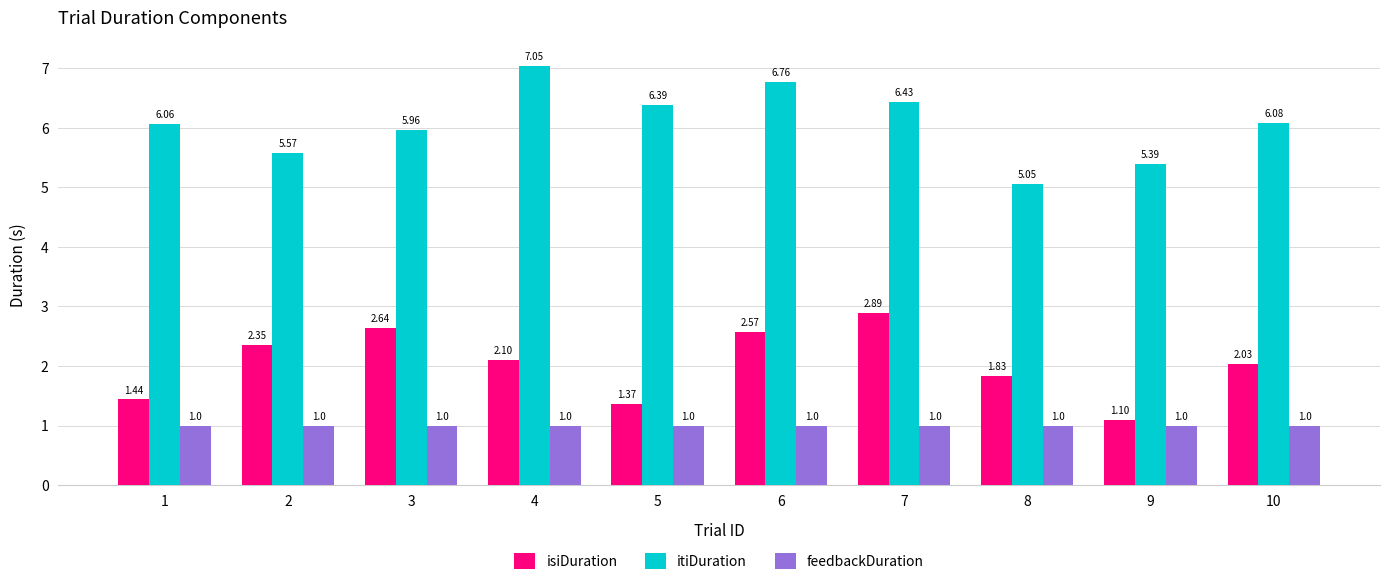

List the series in order of their peak value, highest first.

itiDuration, isiDuration, feedbackDuration